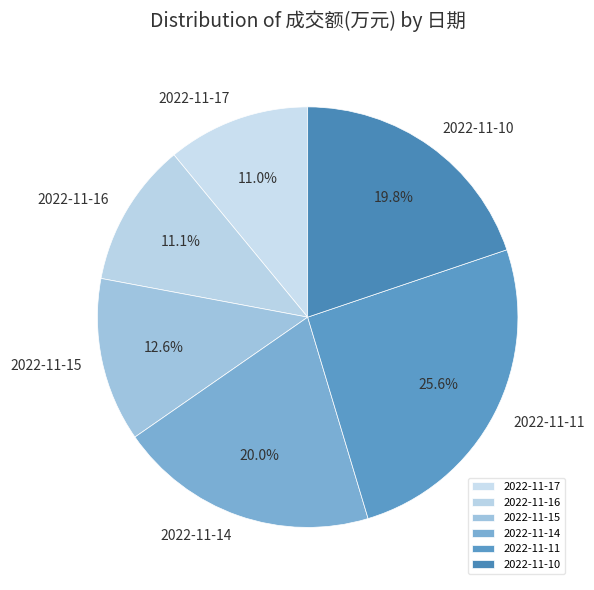

Between 2022-11-14 and 2022-11-15, which is larger?

2022-11-14